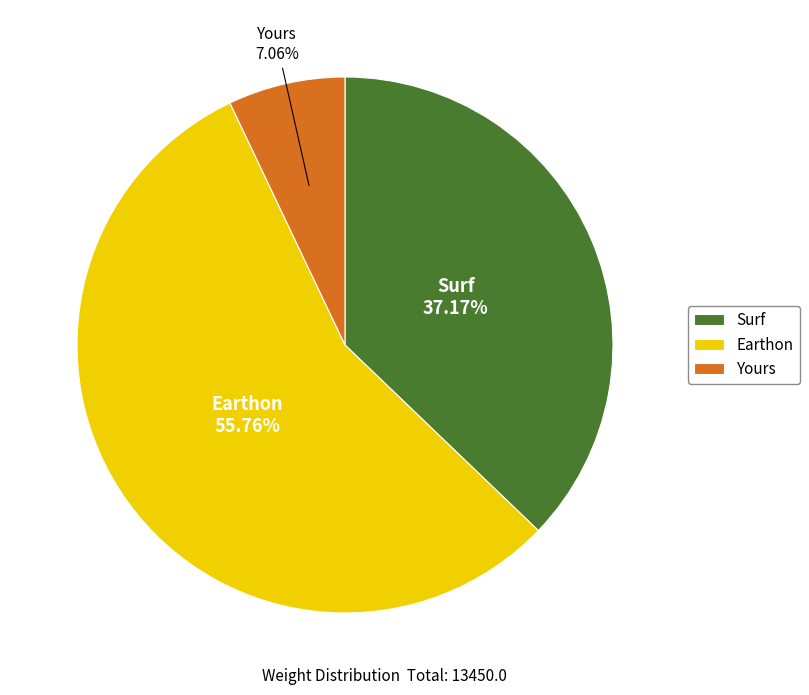

Rank the categories by value from lowest to highest.

Yours, Surf, Earthon